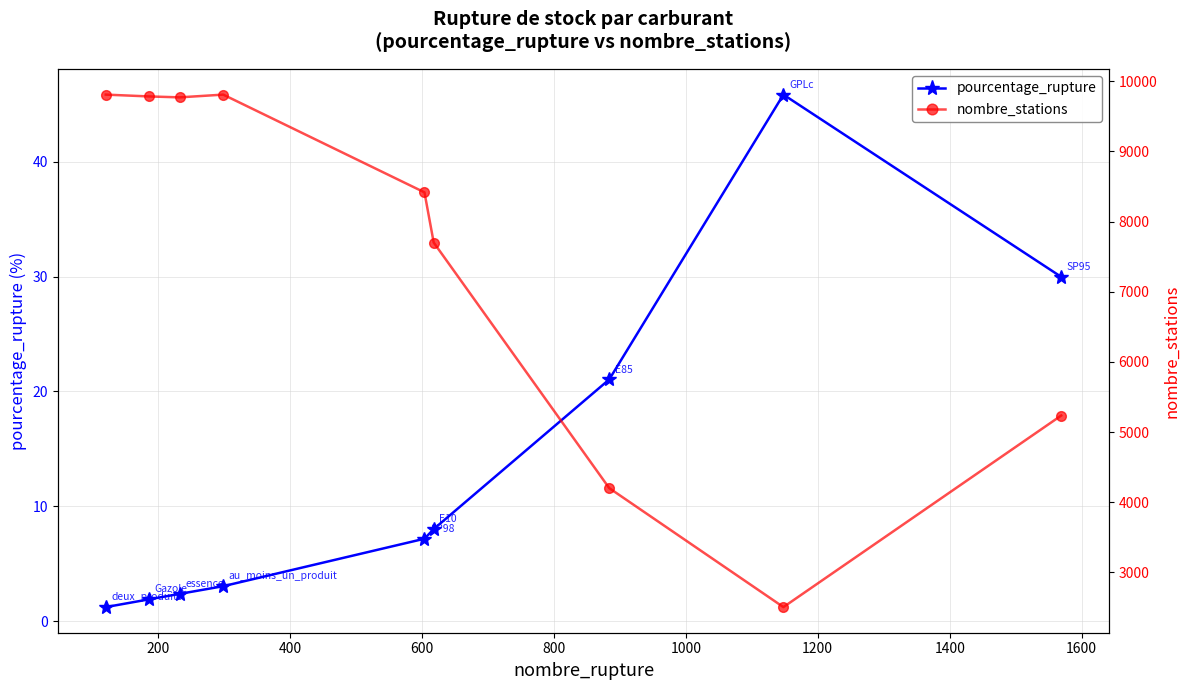

What are all the series names shown in the legend?

pourcentage_rupture, nombre_stations